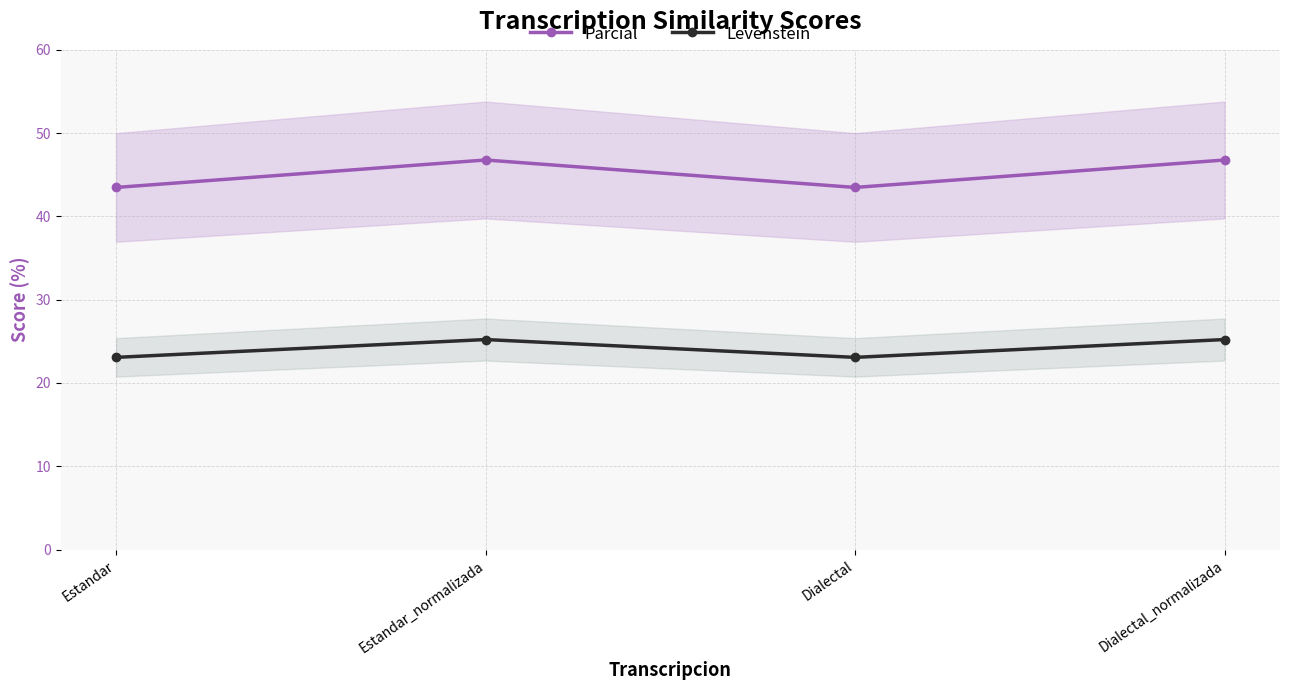

The value of Levenstein at Estandar is 15.1. True or false?

False